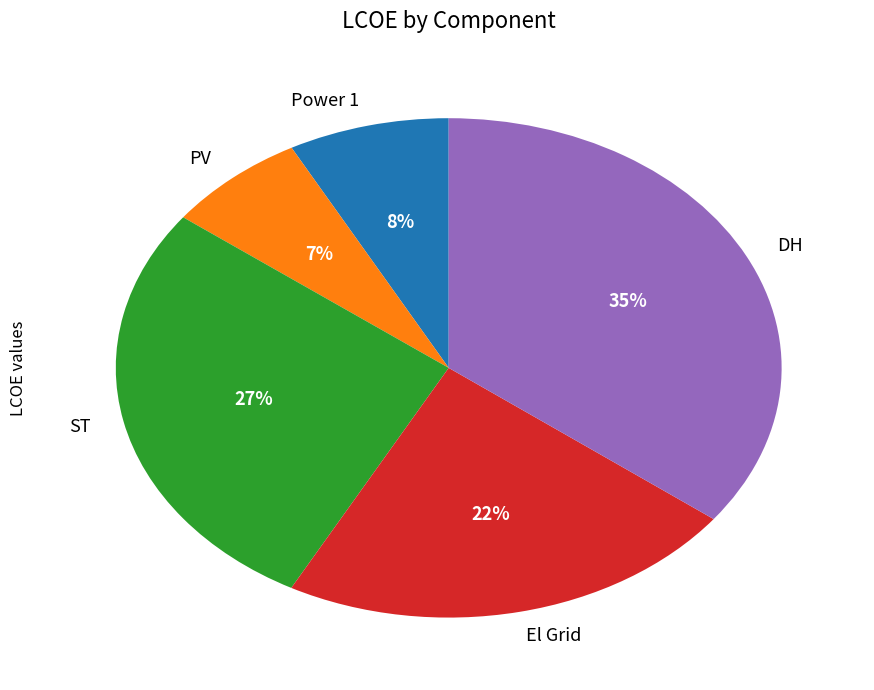

Which category has the smallest portion of the pie?

PV